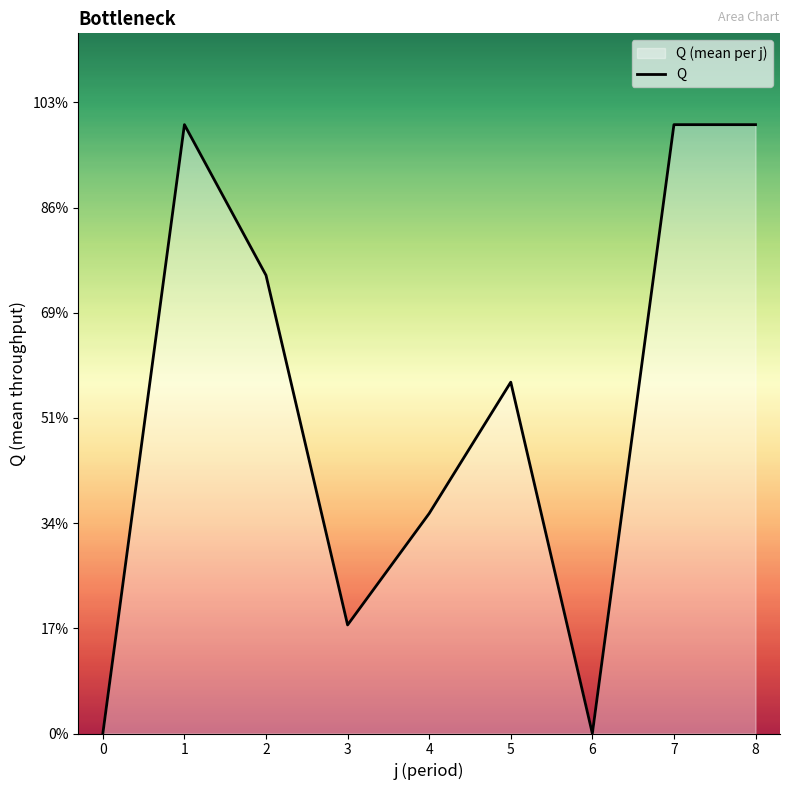

How many interior local valleys (lower than both neighbors) does the data have?

2